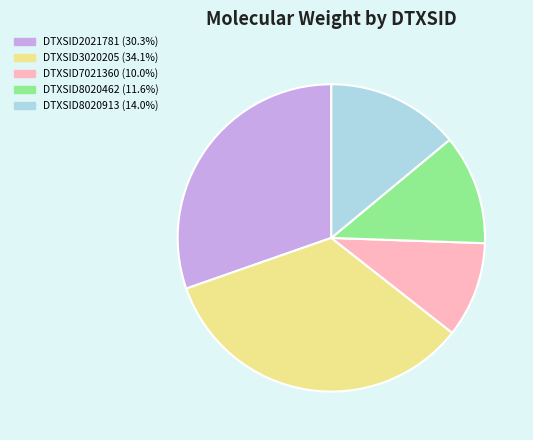

Does DTXSID8020913 (14.0%) account for over 50% of the chart?

No